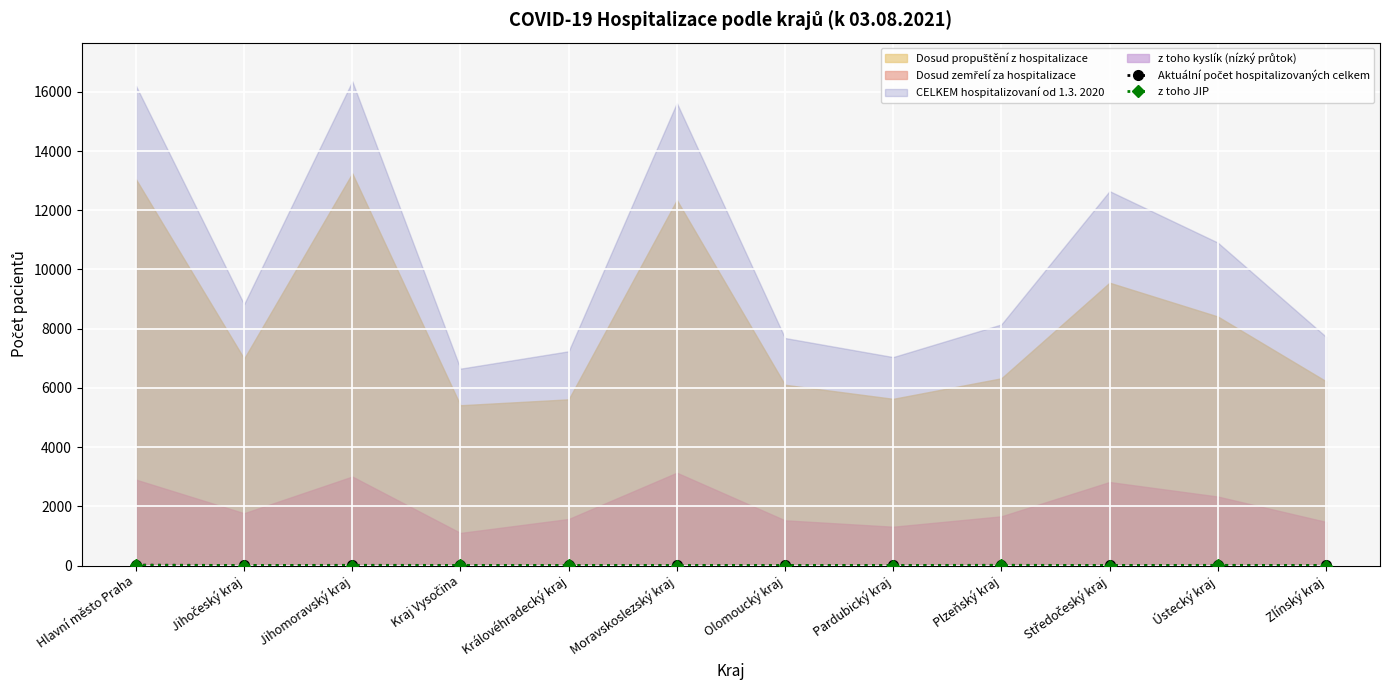

True or false: Aktuální počet hospitalizovaných celkem and z toho JIP cross at least once.

False